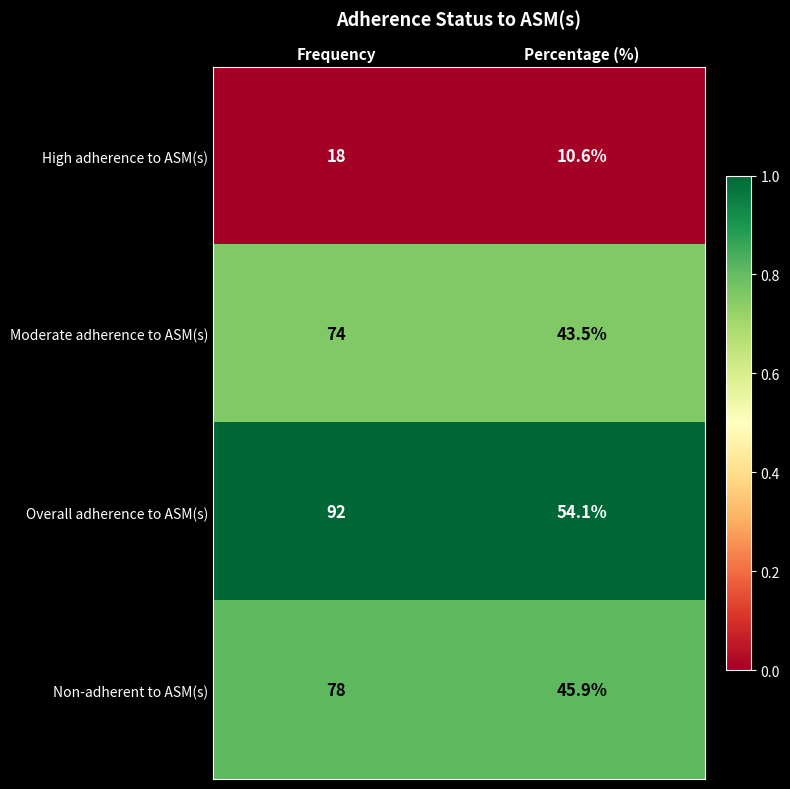

Which series has the largest total across all categories?

Overall adherence to ASM(s)